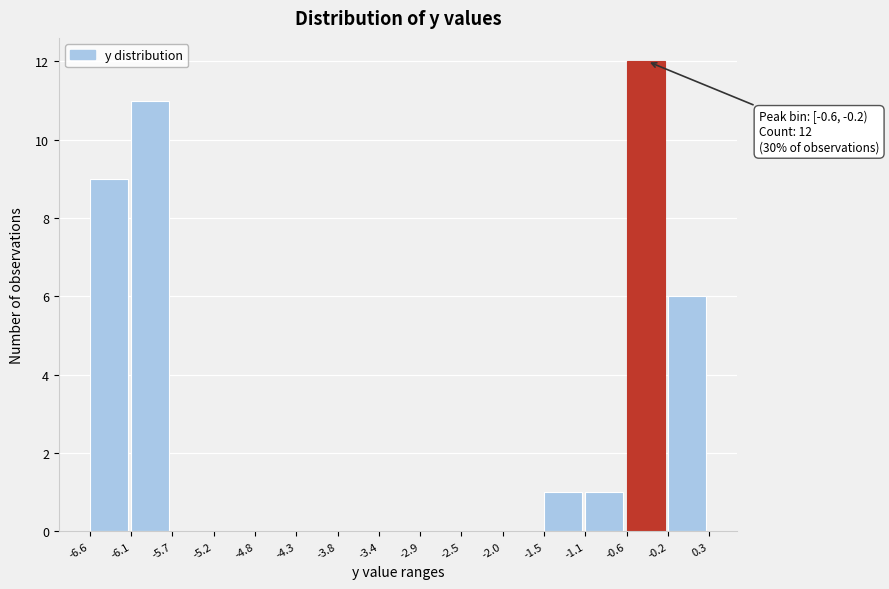

Which range on the x-axis has the tallest bar?

-0.6 to -0.2